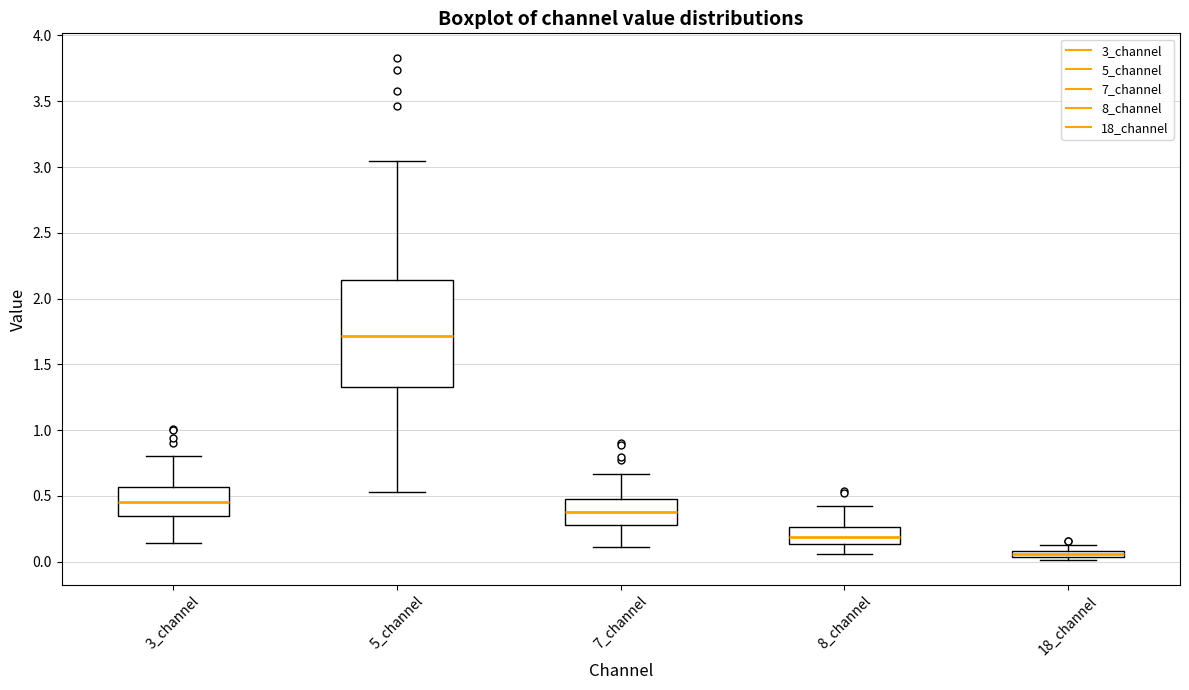

Comparing the boxes themselves (not the whiskers), which one is the tallest?

5_channel